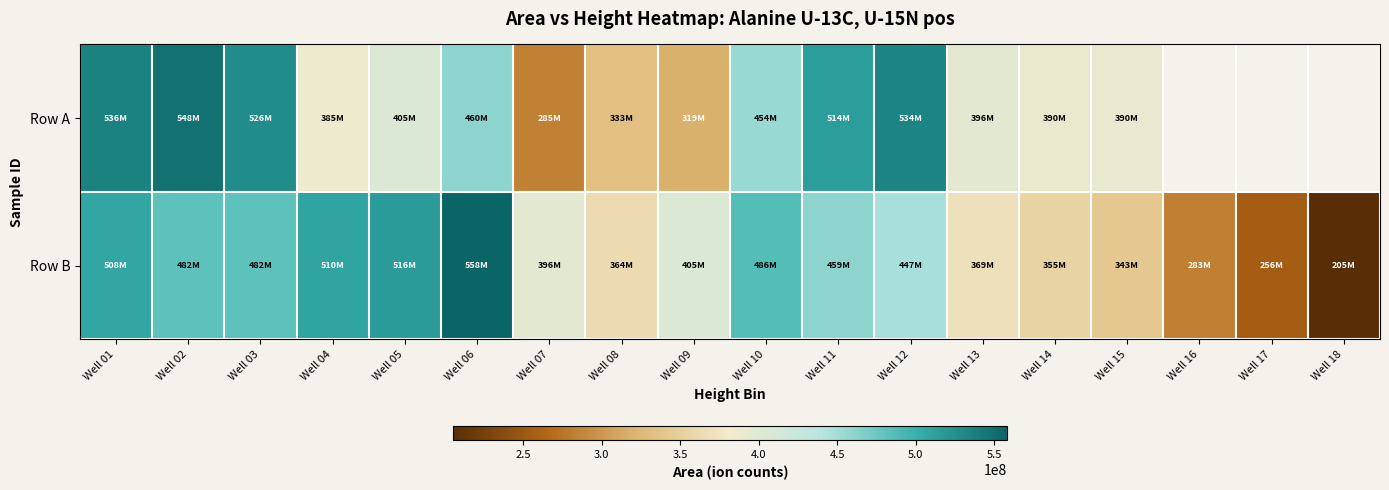

At which label does Row B reach its minimum?

Well 18